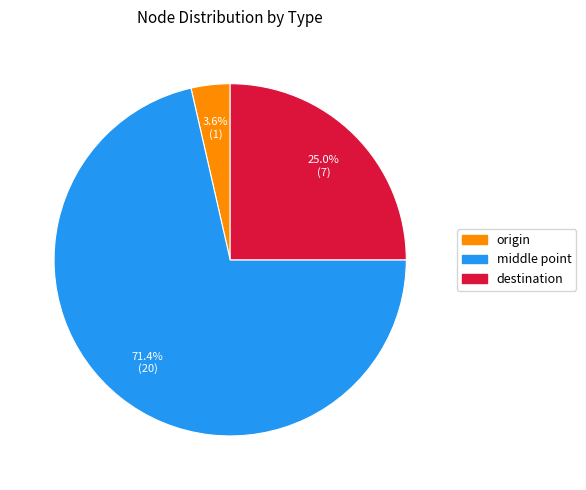

Does any single category account for the majority?

Yes